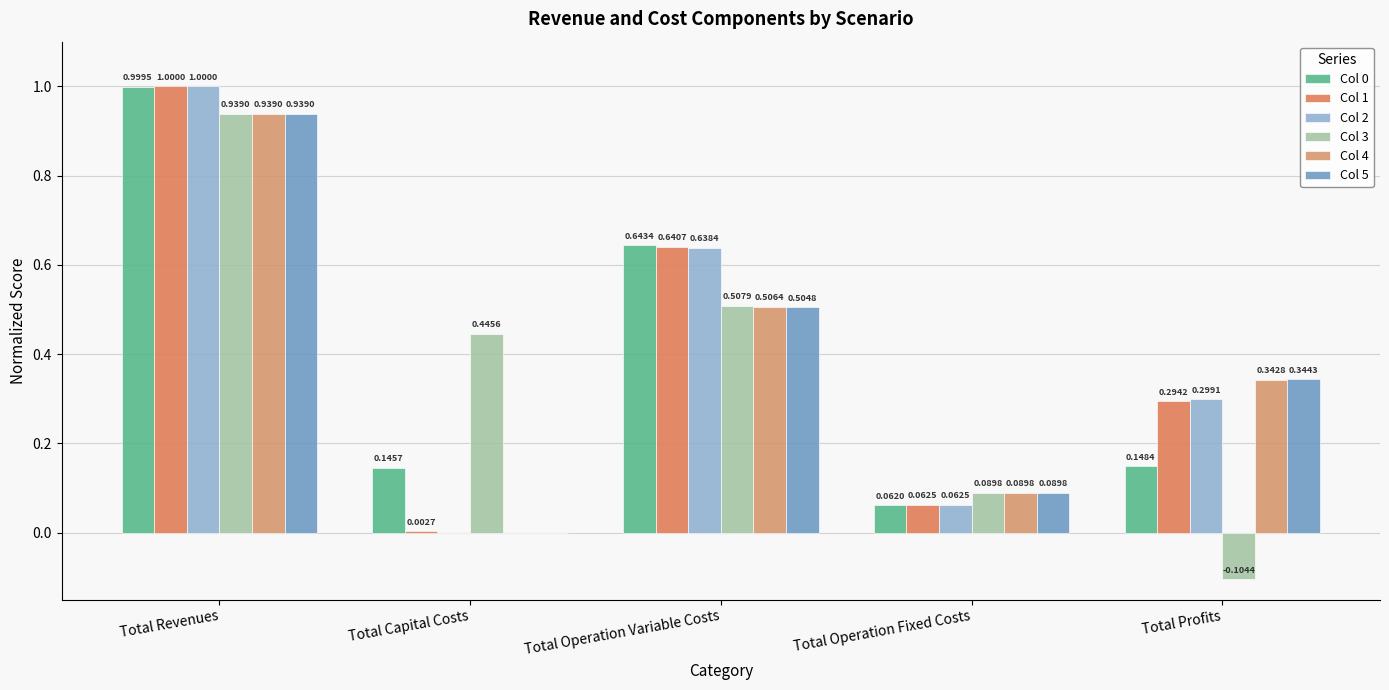

Which label corresponds to the smallest value in the chart?

Total Profits